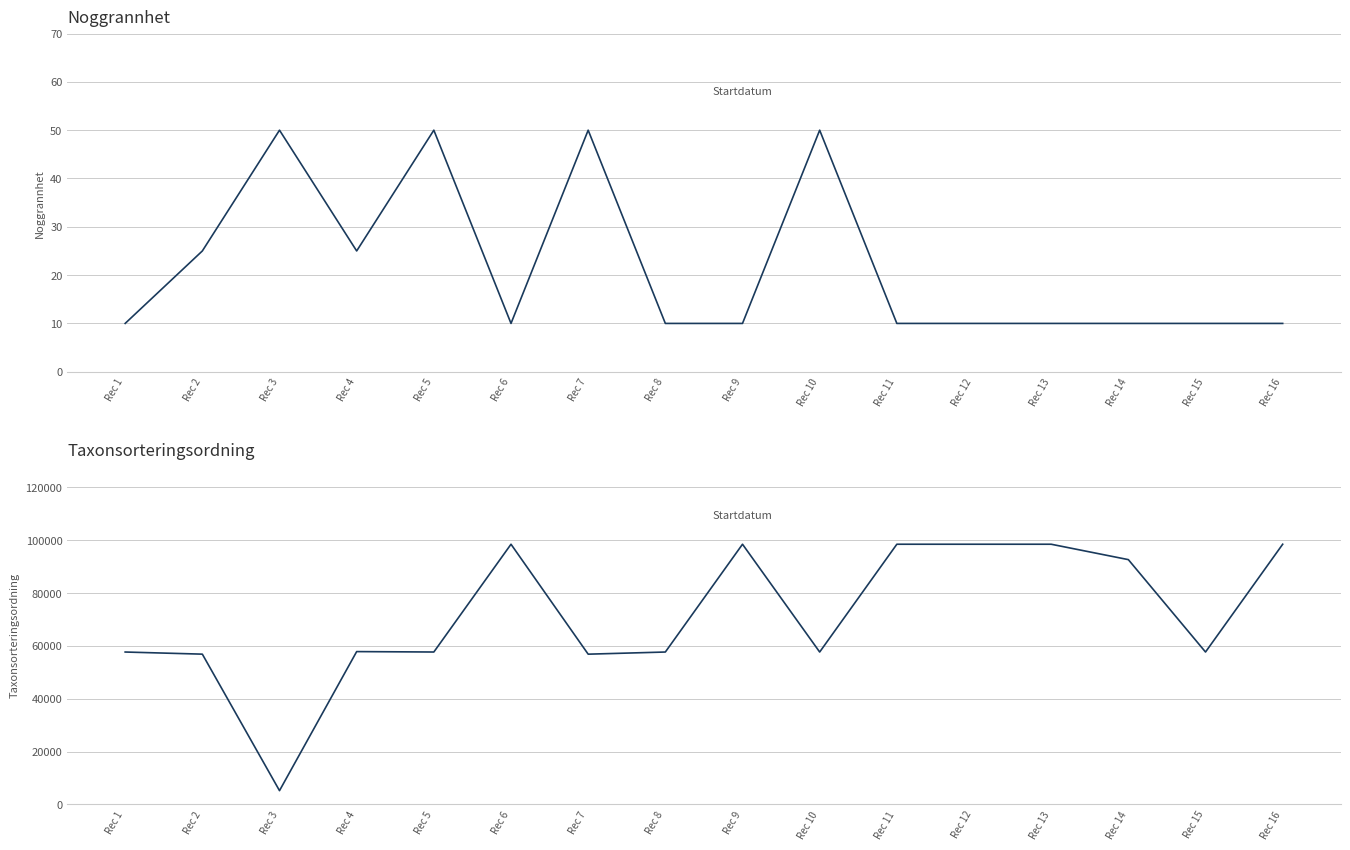

Reading left to right, extract all data points from this chart.

Noggrannhet: Rec 1=10	Rec 2=25	Rec 3=50	Rec 4=25	Rec 5=50	Rec 6=10	Rec 7=50	Rec 8=10	Rec 9=10	Rec 10=50	Rec 11=10	Rec 12=10	Rec 13=10	Rec 14=10	Rec 15=10	Rec 16=10
Taxonsorteringsordning: Rec 1=57663	Rec 2=56858	Rec 3=5197	Rec 4=57826	Rec 5=57666	Rec 6=98459	Rec 7=56849	Rec 8=57663	Rec 9=98459	Rec 10=57663	Rec 11=98459	Rec 12=98459	Rec 13=98459	Rec 14=92633	Rec 15=57666	Rec 16=98459